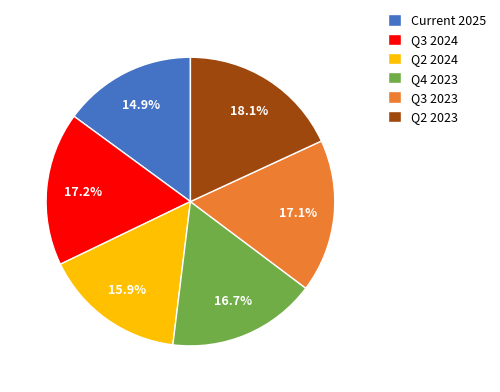

Combined, do Q4 2023 and Q2 2024 account for over 50%?

No